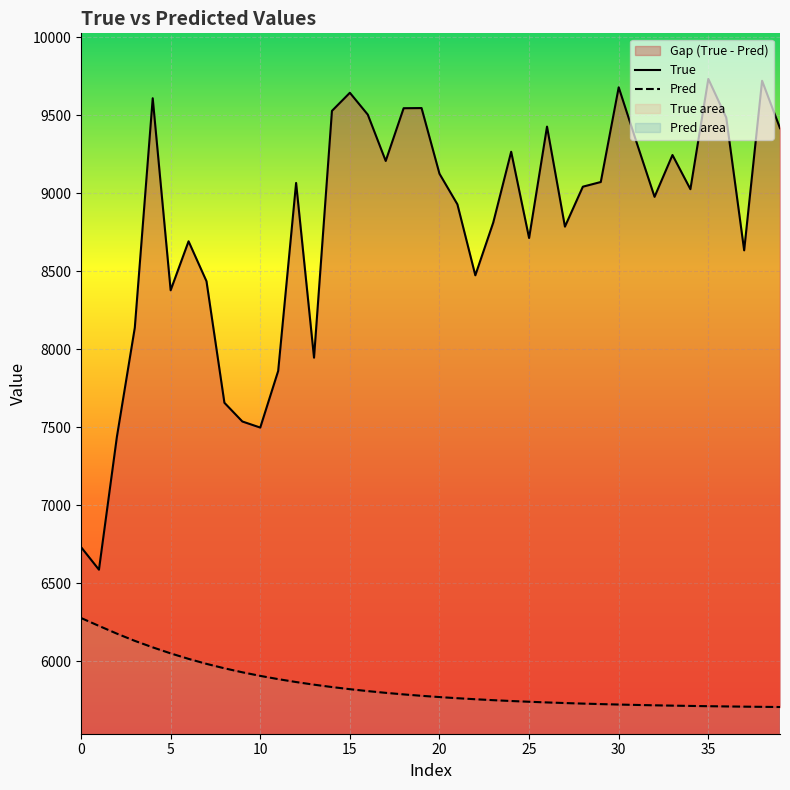

What is the label of the 25th point from the right?

15